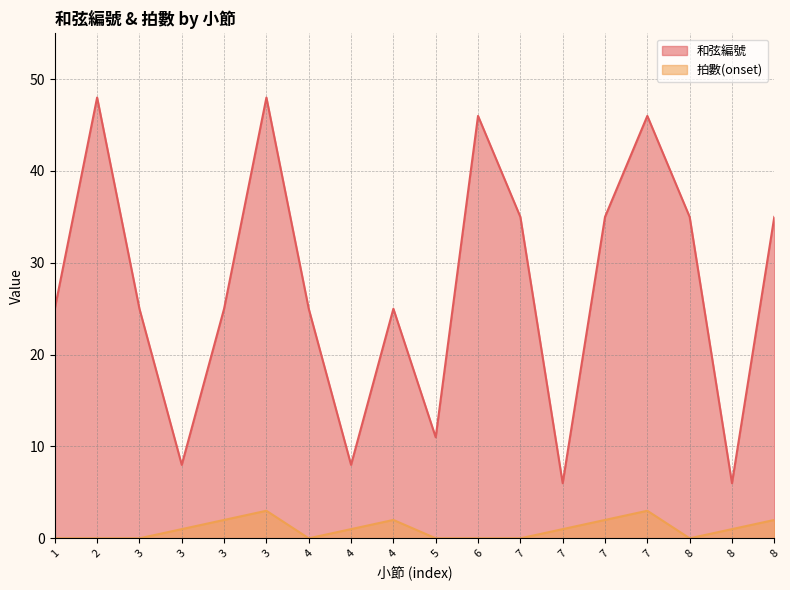

What is the total value across all series at 1?

25